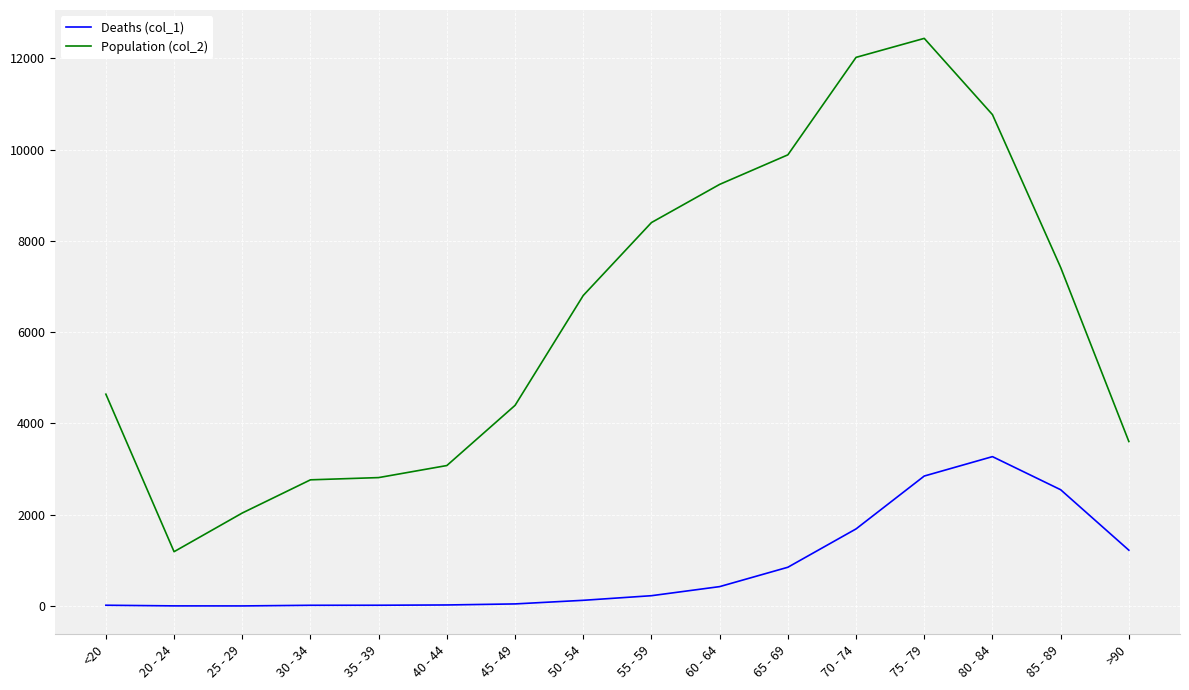

How many lines are shown in the chart?

2